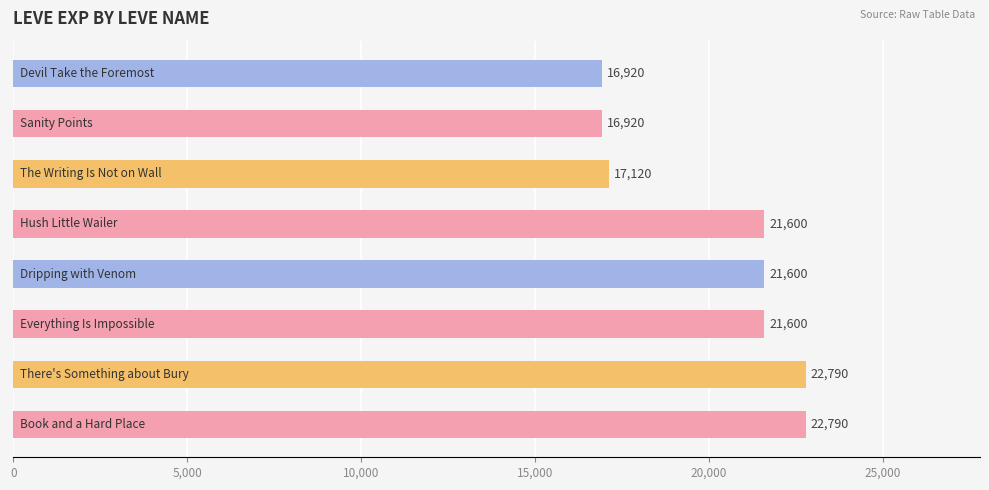

What is the difference between the maximum and minimum values?

5870